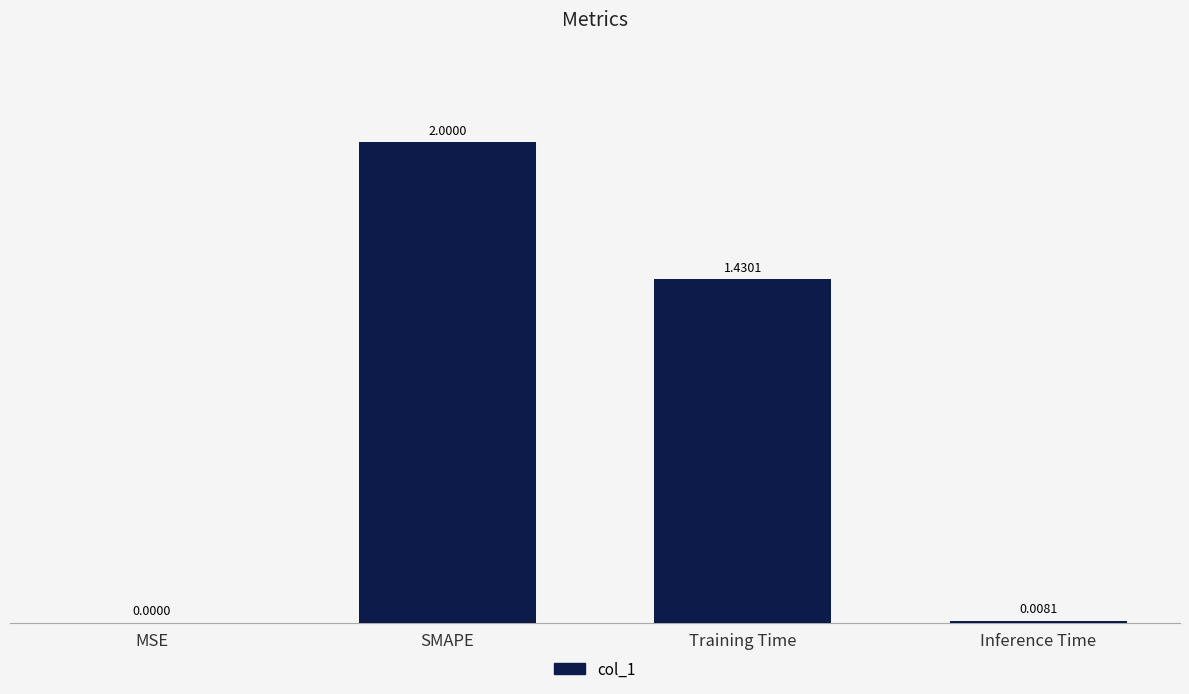

What is the sum of all values?

3.4